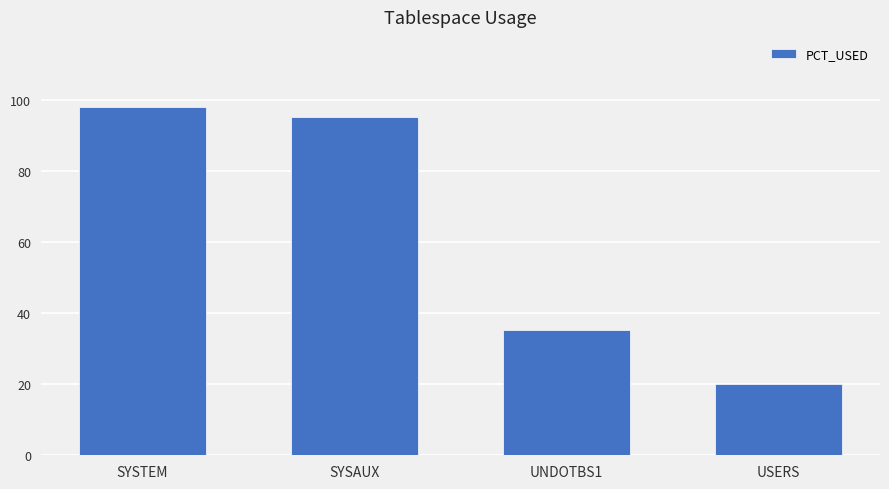

List the labels in order of value, largest first.

SYSTEM, SYSAUX, UNDOTBS1, USERS